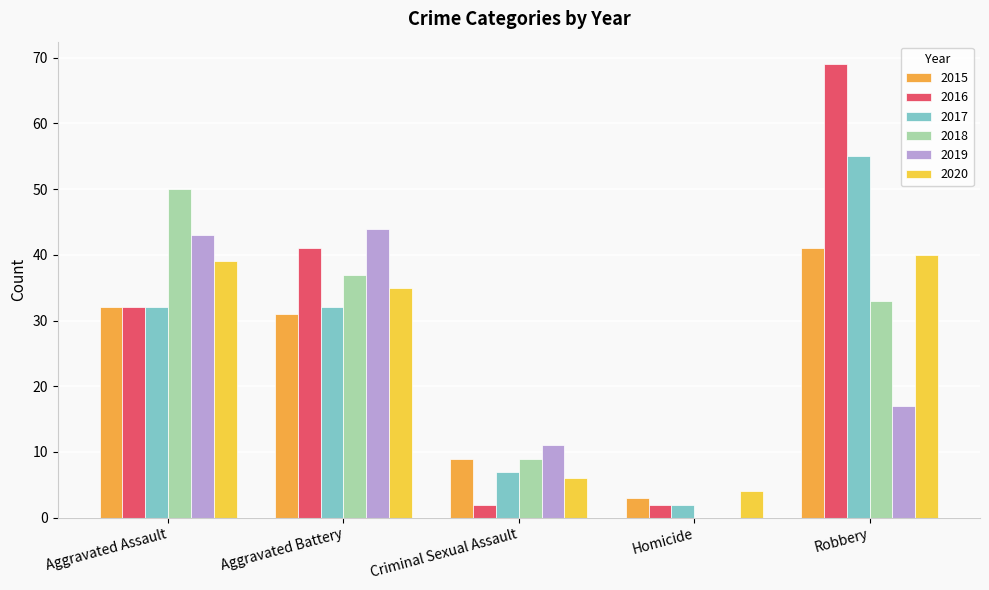

Rank the series by their maximum value, from highest to lowest.

2016, 2017, 2018, 2019, 2015, 2020